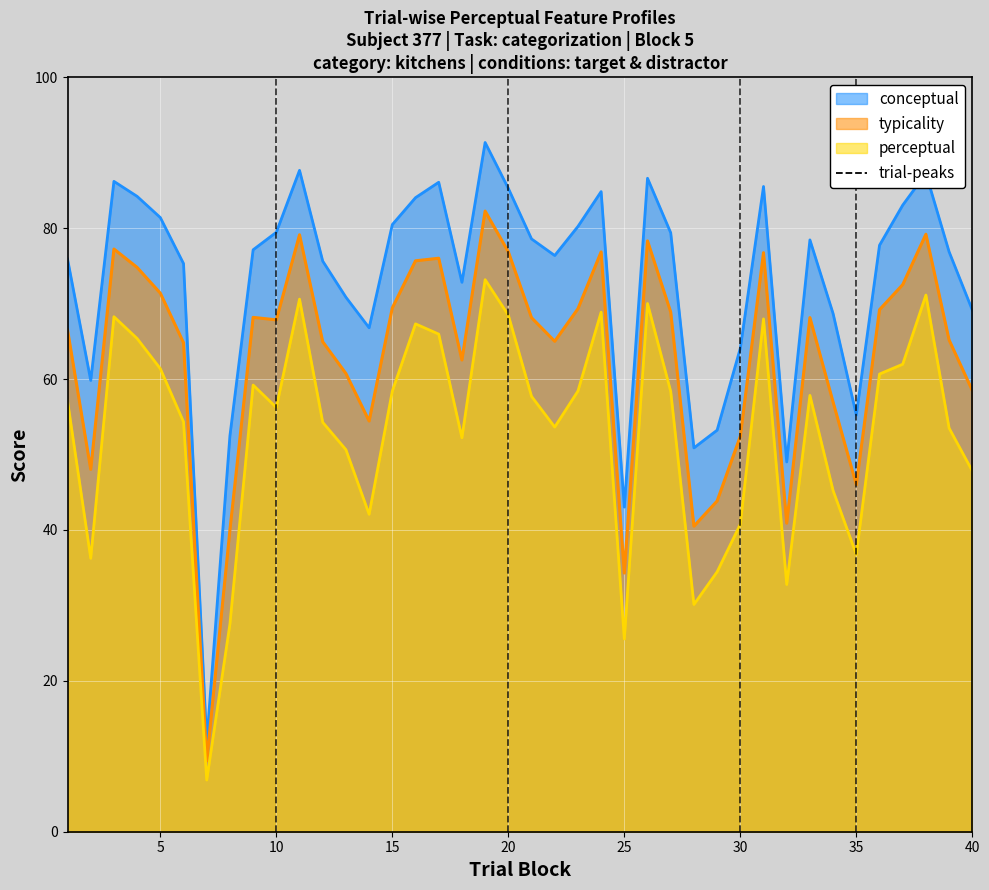

Is it true that conceptual equals 80.5 at 15?

True